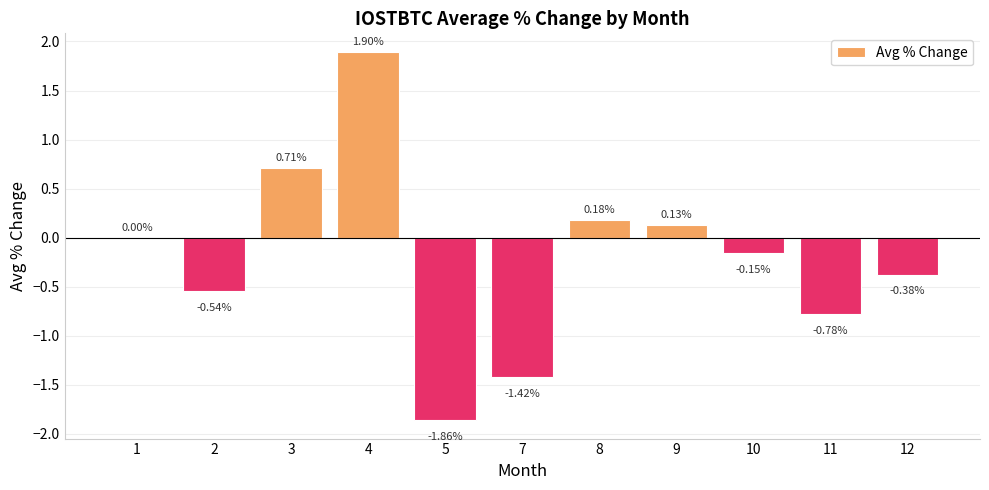

What is the sum of all values?

-2.2